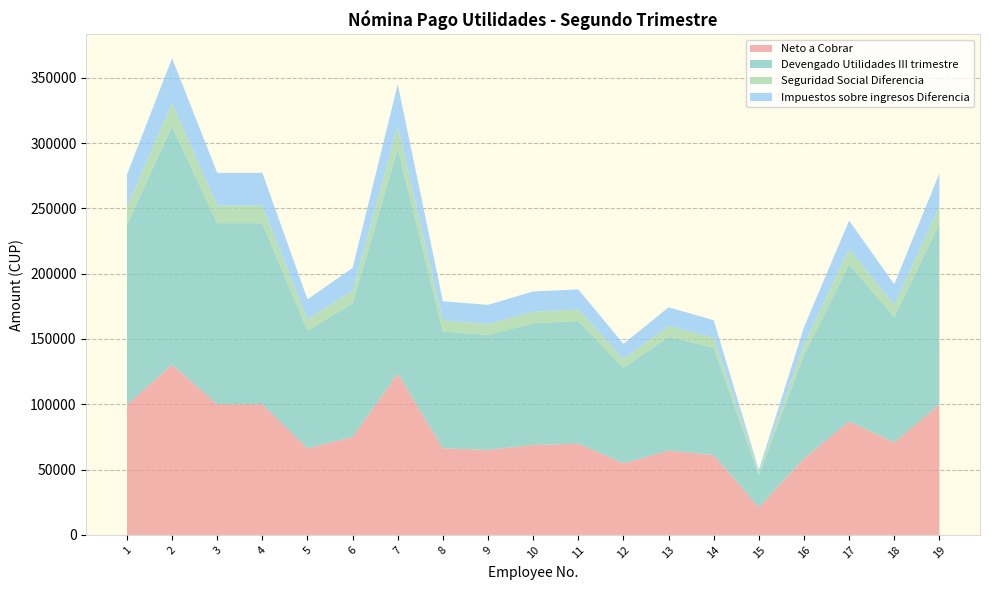

Reading left to right, list all the values displayed in this chart.

Neto a Cobrar: 1=99659.4	2=130344.5	3=100105.2	4=100105.2	5=66208.9	6=75050.4	7=123467.7	8=66309.5	9=65082.7	10=68831.6	11=69843.3	12=54801.5	13=64509.1	14=61129.1	15=21039.7	16=58414.4	17=86960.6	18=70772.2	19=99945.1
Devengado Utilidades III trimestre: 1=137953.7	2=182460.7	3=138590.6	4=138590.6	5=90167.3	6=102240.4	7=172514.6	8=89450.5	9=88067.4	10=93201.7	11=93980.6	12=73139.5	13=87139.6	14=82189.2	15=24819.8	16=79488.6	17=120340.7	18=95954.8	19=138361.9
Seguridad Social Diferencia: 1=13380.2	2=17937.7	3=13443.9	4=13443.9	5=8601.6	6=9720.2	7=16923.7	8=8393.0	9=8313.5	10=8791.7	11=8769.3	12=6782.5	13=8203.5	14=7689.0	15=1920.3	16=7606.3	17=11702.9	18=9064.0	19=13421.1
Impuestos sobre ingresos Diferencia: 1=24914.1	2=34178.5	3=25041.5	4=25041.5	5=15356.8	6=17469.8	7=32123.3	8=14748.0	9=14671.2	10=15578.4	11=15368.0	12=11555.6	13=14427.0	14=13371.1	15=1859.8	16=13467.9	17=21677.1	18=16118.7	19=24995.7